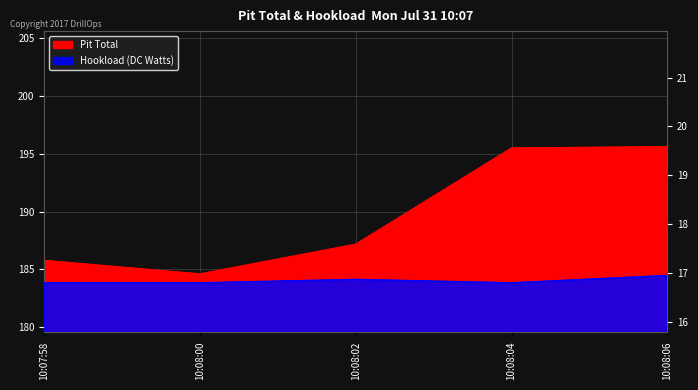

Which series has the widest spread of values?

Pit Total